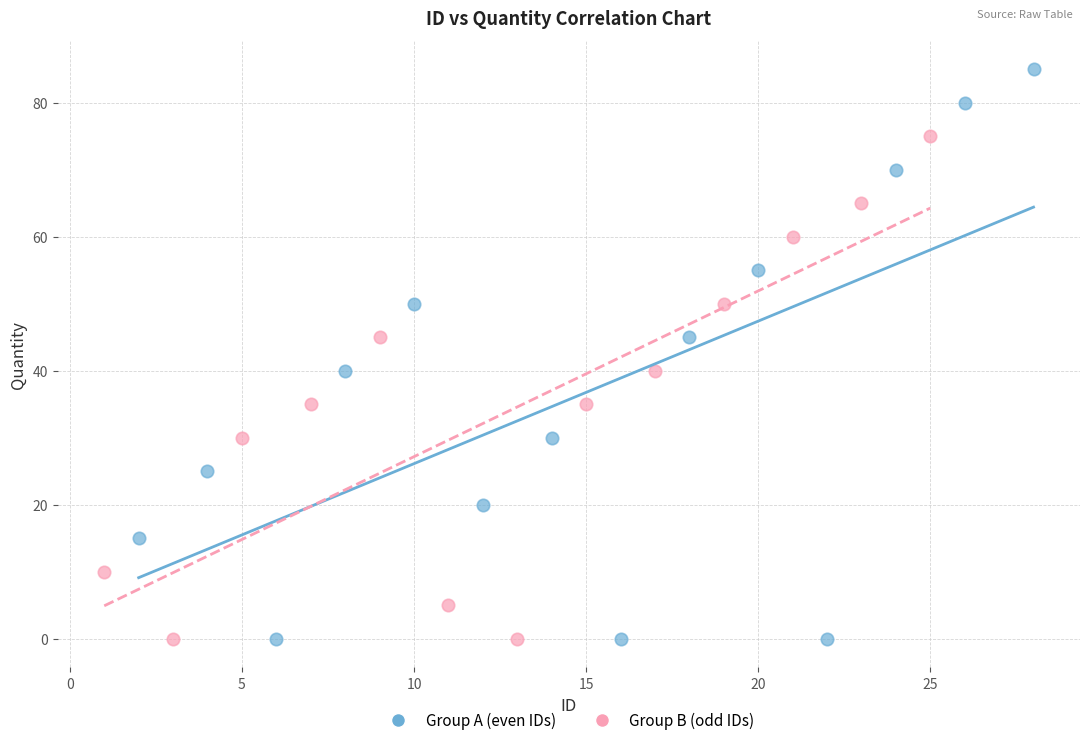

Which series has the largest Y range (max minus min)?

Group A (even IDs)